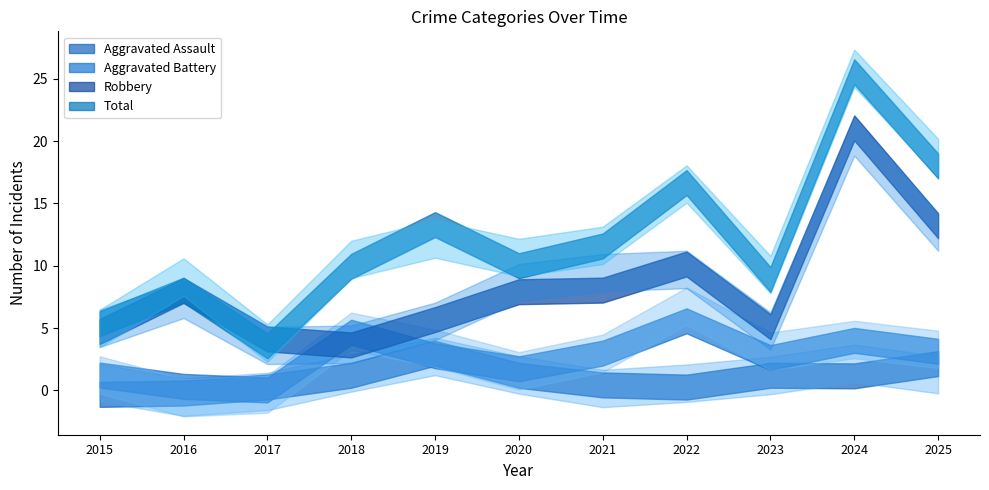

The value of Aggravated Assault at 2018 is 1. True or false?

True